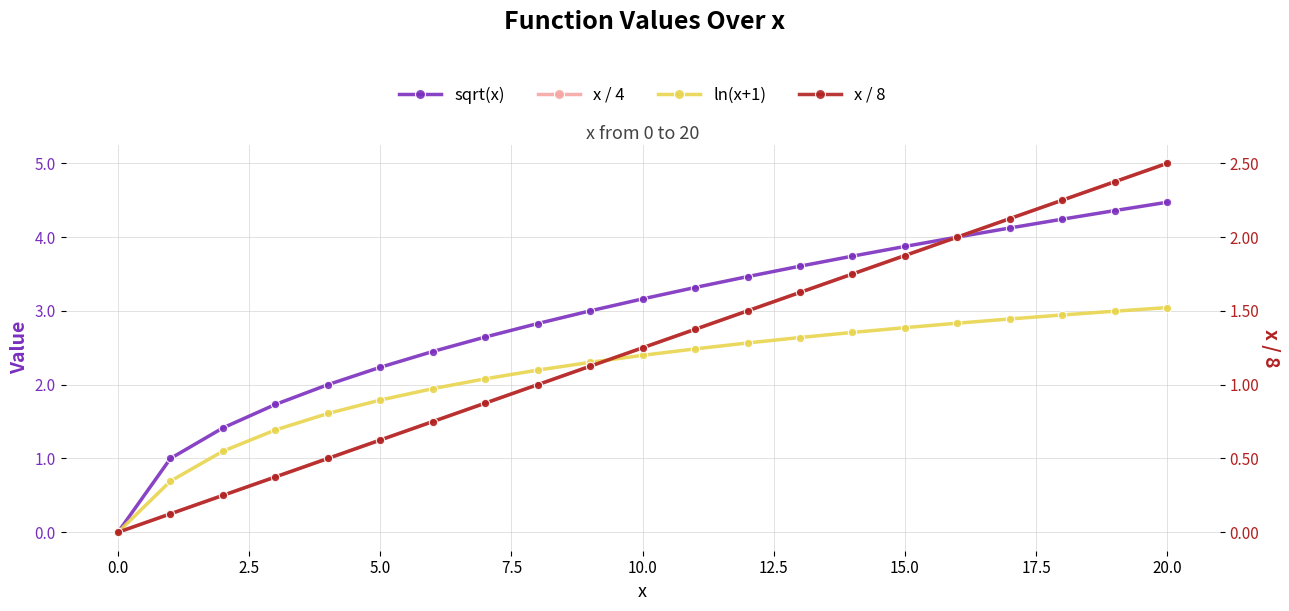

What is the total value across all series at 19?

14.5